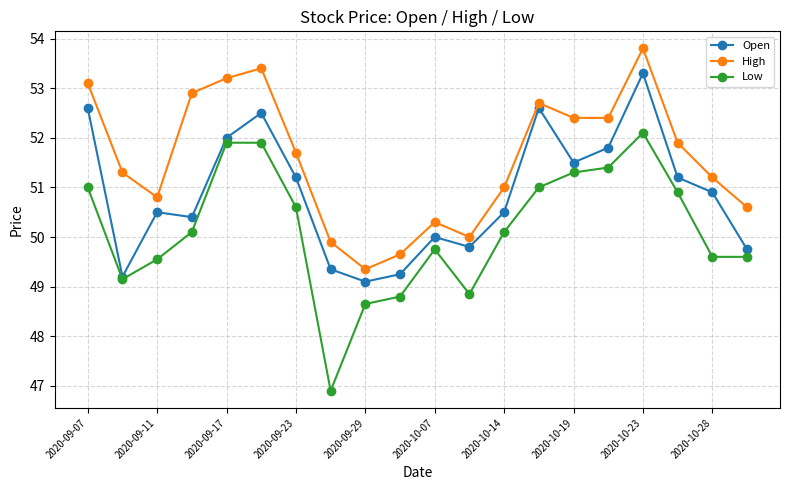

What is the smallest value displayed?

46.9